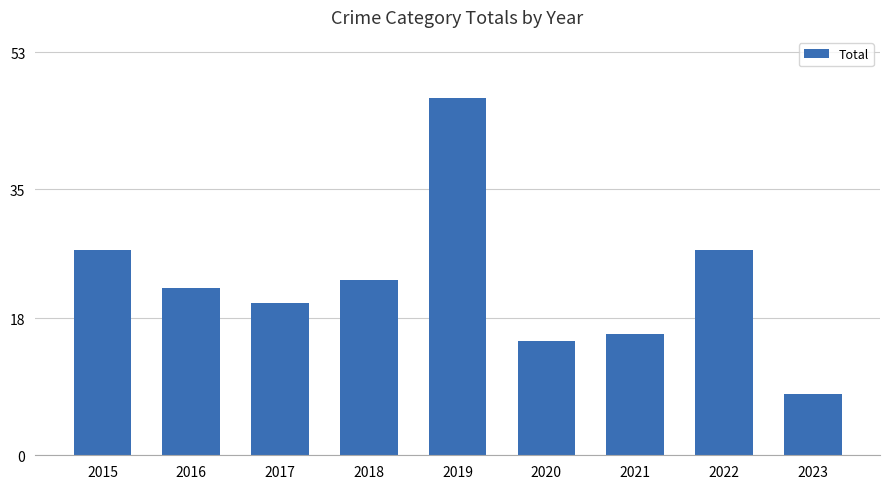

Reading left to right, transcribe all the data shown in this chart.

2015=27	2016=22	2017=20	2018=23	2019=47	2020=15	2021=16	2022=27	2023=8